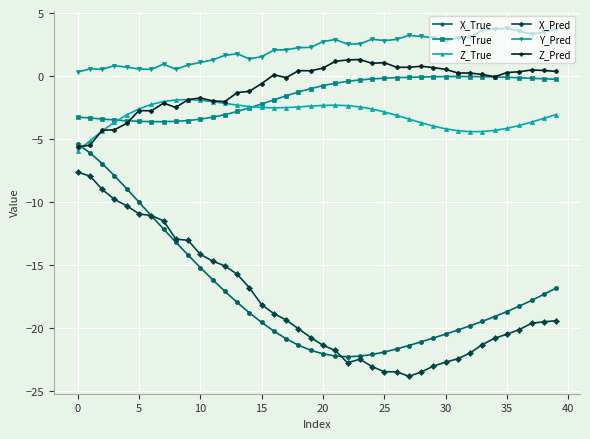

What is the minimum value shown in the chart?

-23.8